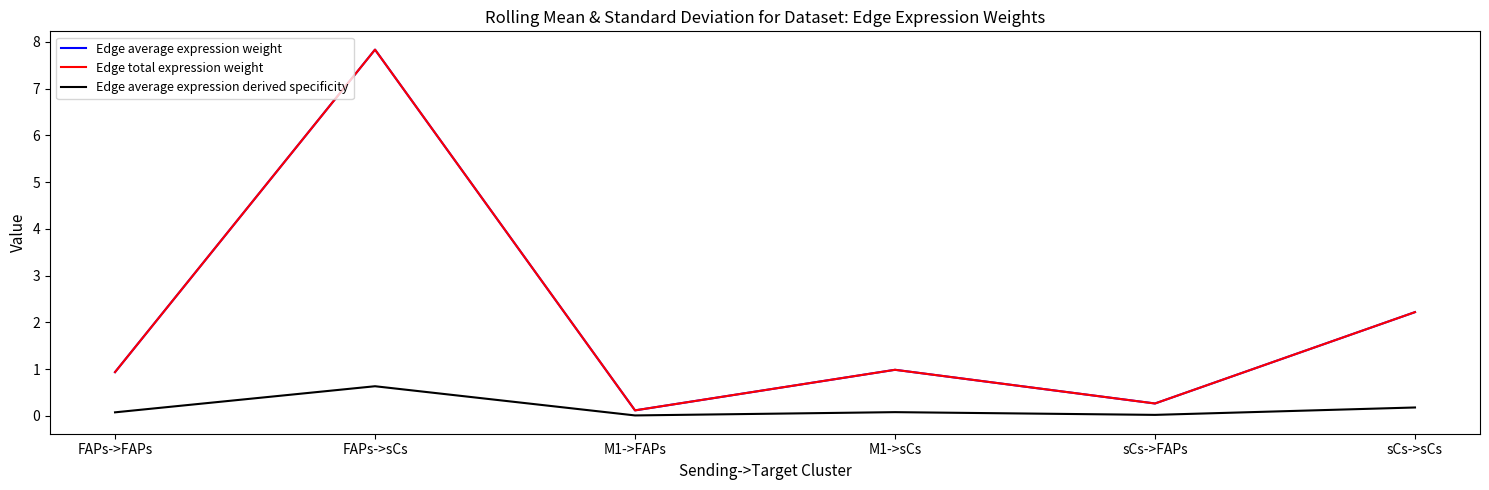

At FAPs->sCs, list the series in order from smallest to largest.

Edge average expression derived specificity, Edge average expression weight, Edge total expression weight